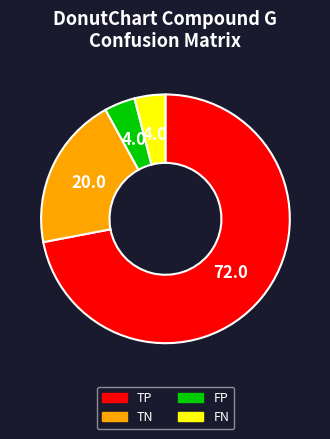

The TP slice represents 72% of the pie. True or false?

True